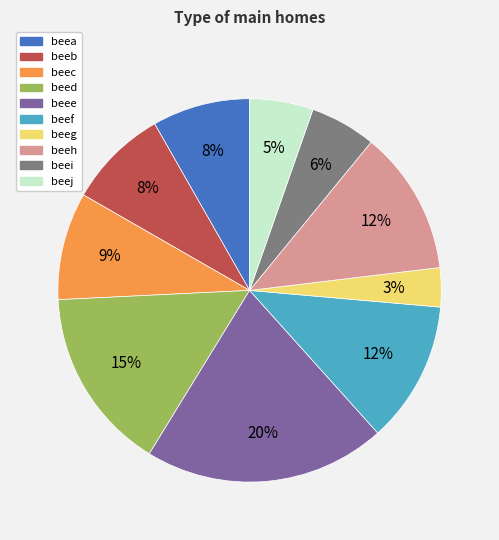

Which slice is the largest?

beee